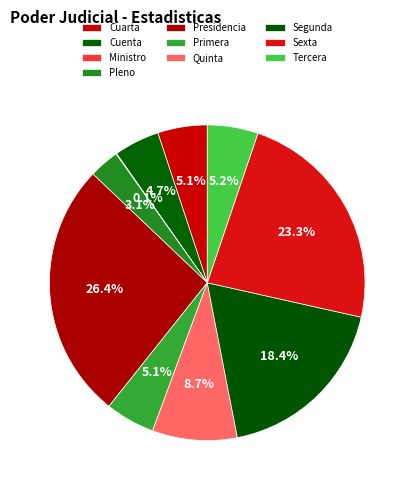

Is there any slice that represents more than half of the pie?

No